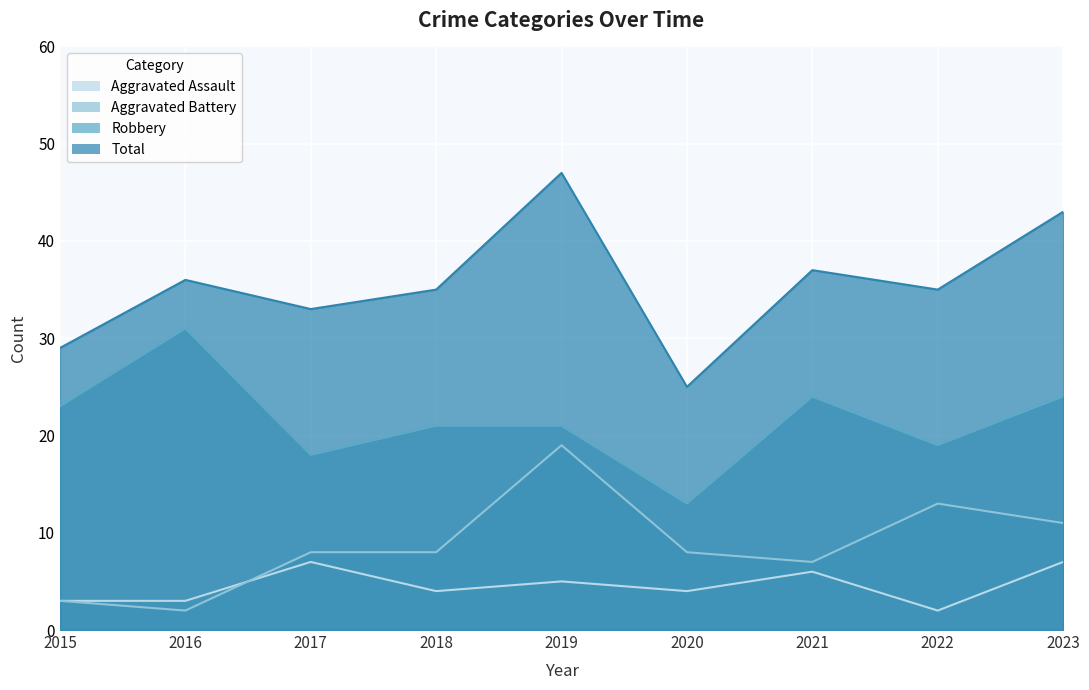

Rank the series by their maximum value, from lowest to highest.

Aggravated Assault, Aggravated Battery, Robbery, Total